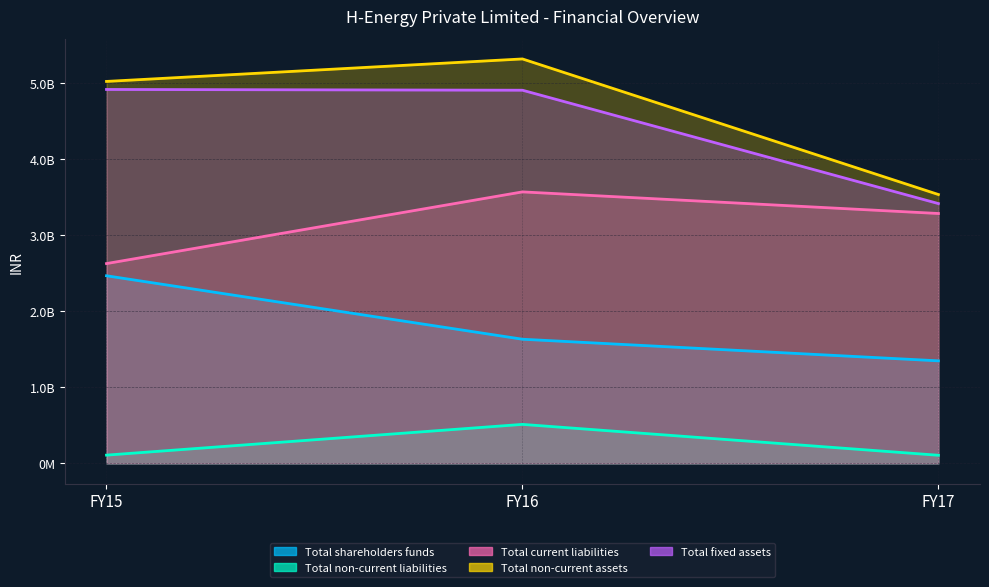

At which label is Total fixed assets closest to 4163627998?

FY16